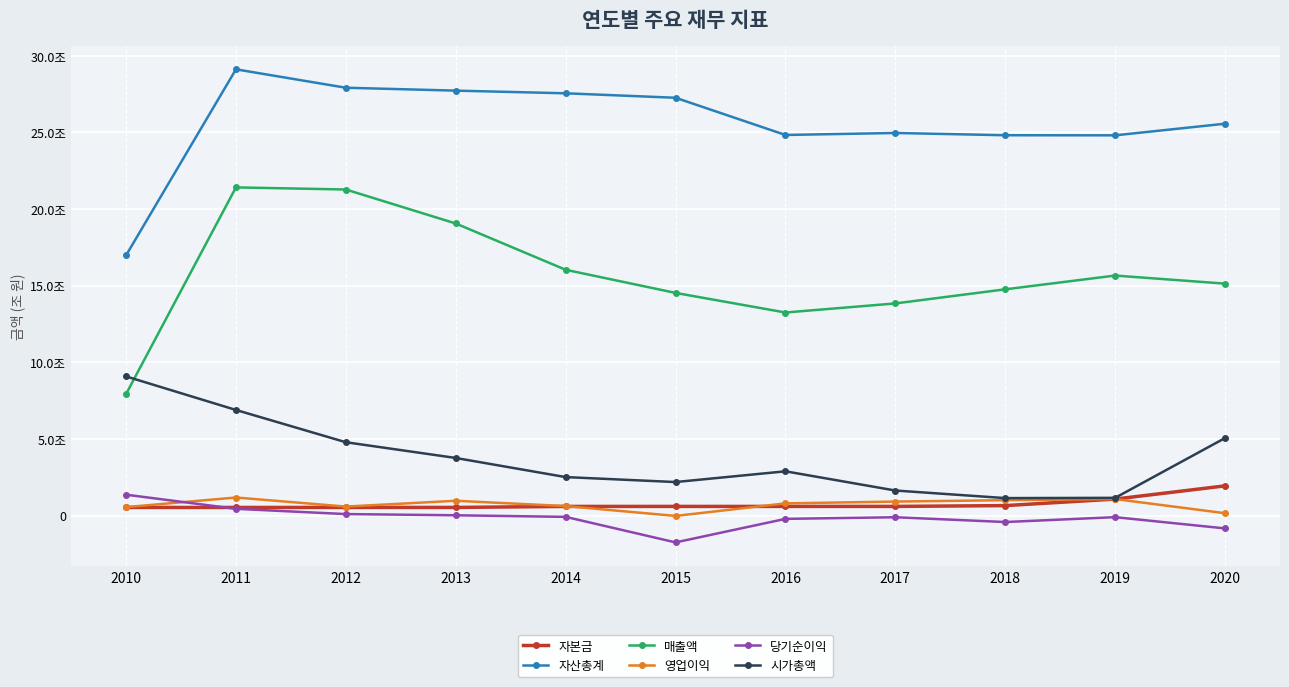

What is the maximum value shown in the chart?

29115168474227